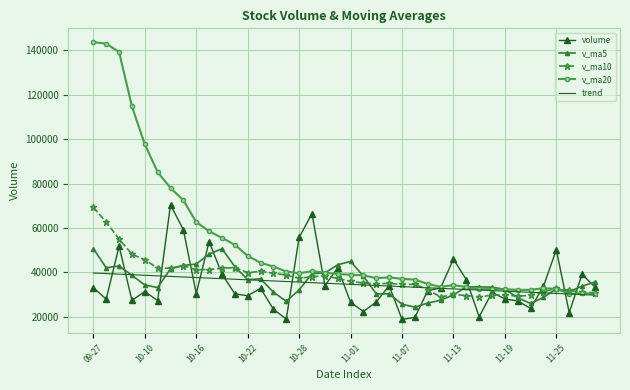

What is the highest value of the trend series?

39669.0